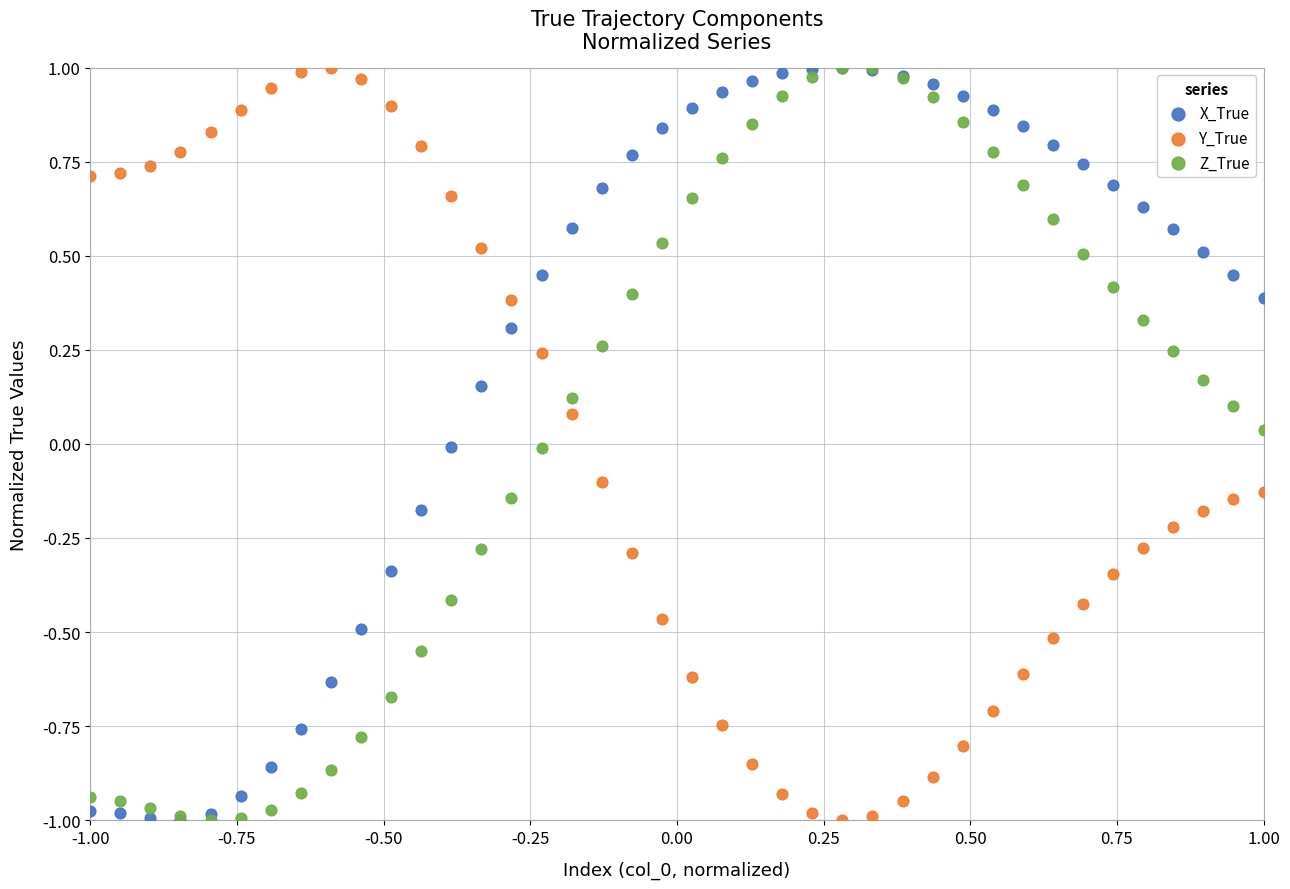

What are all the series names shown in the legend?

X_True, Y_True, Z_True